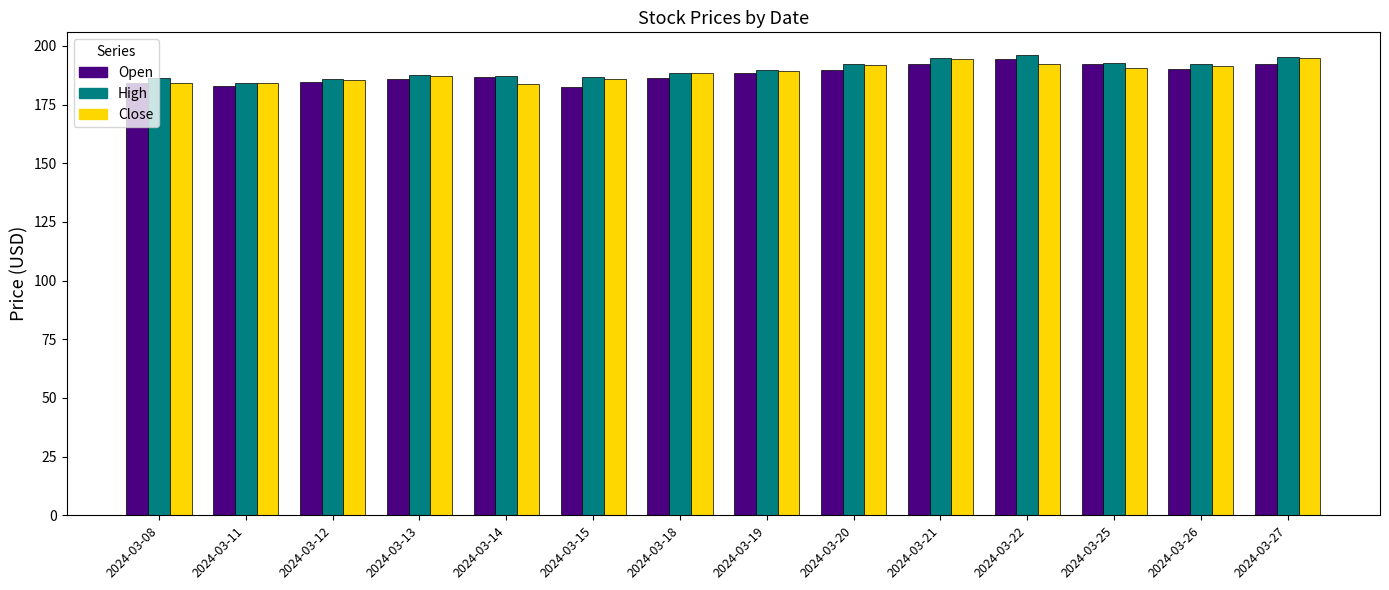

What is the maximum value for Close?

195.1